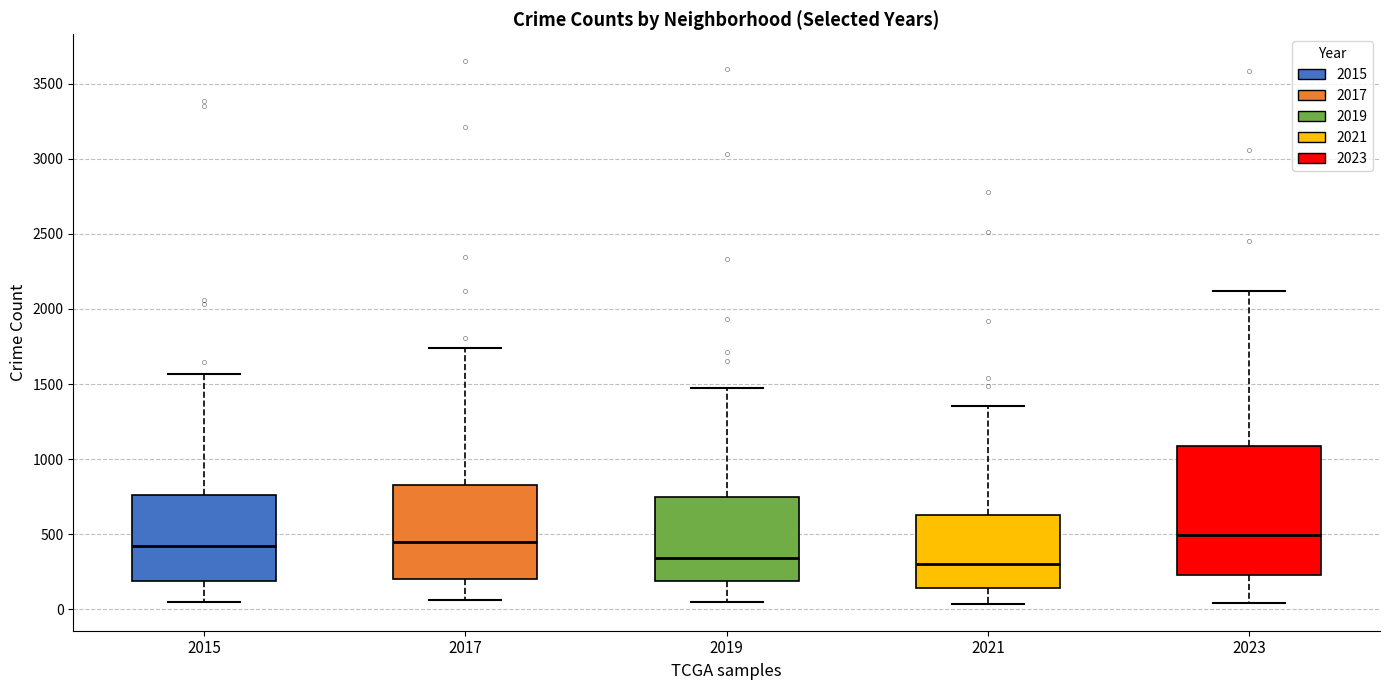

Comparing the boxes themselves (not the whiskers), which one is the tallest?

2023